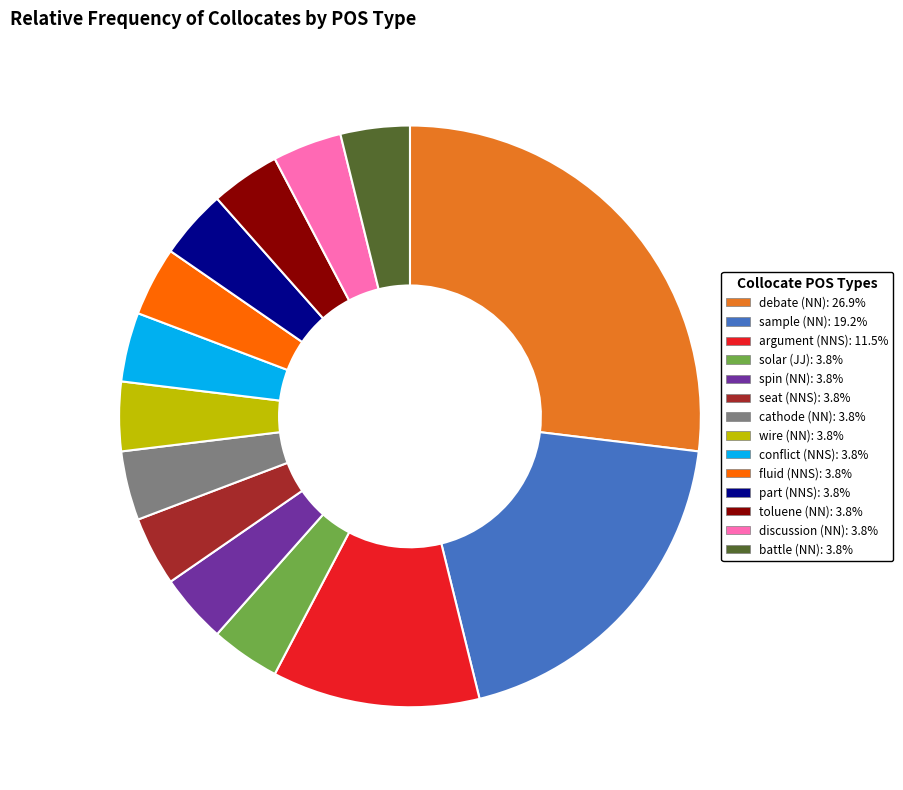

Is there a majority slice in this chart?

No